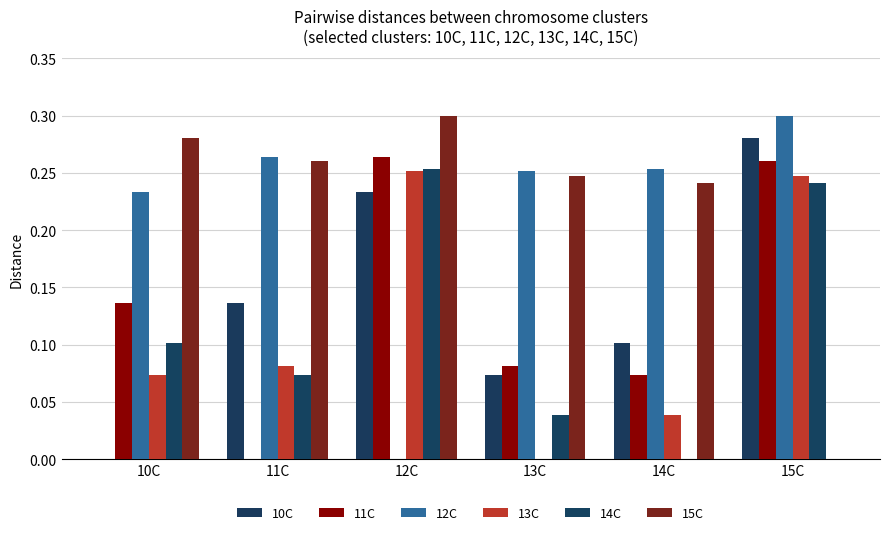

At which label is 15C closest to 0?

15C